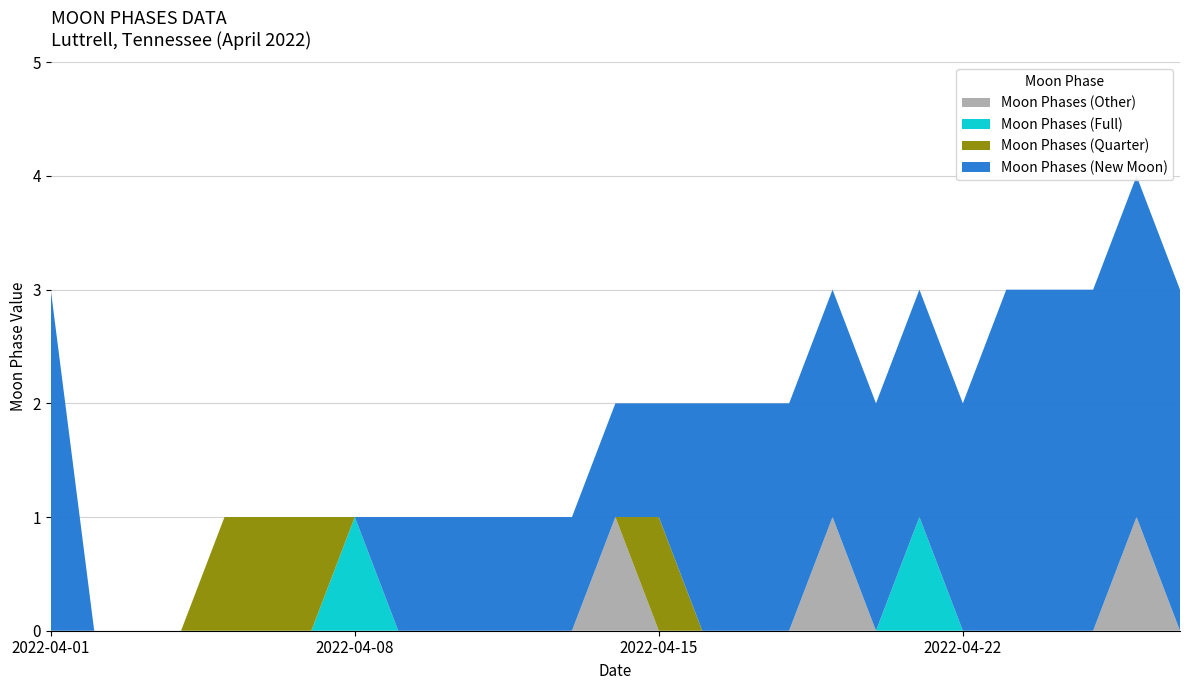

Reading left to right, extract all data points from this chart.

Moon Phases (New Moon): 2022-04-01=3	2022-04-02=0	2022-04-03=0	2022-04-04=0	2022-04-05=0	2022-04-06=0	2022-04-07=0	2022-04-08=0	2022-04-09=1	2022-04-10=1	2022-04-11=1	2022-04-12=1	2022-04-13=1	2022-04-14=1	2022-04-15=1	2022-04-16=2	2022-04-17=2	2022-04-18=2	2022-04-19=2	2022-04-20=2	2022-04-21=2	2022-04-22=2	2022-04-23=3	2022-04-24=3	2022-04-25=3	2022-04-26=3	2022-04-27=3
Moon Phases (Quarter): 2022-04-01=0	2022-04-02=0	2022-04-03=0	2022-04-04=0	2022-04-05=1	2022-04-06=1	2022-04-07=1	2022-04-08=0	2022-04-09=0	2022-04-10=0	2022-04-11=0	2022-04-12=0	2022-04-13=0	2022-04-14=0	2022-04-15=1	2022-04-16=0	2022-04-17=0	2022-04-18=0	2022-04-19=0	2022-04-20=0	2022-04-21=0	2022-04-22=0	2022-04-23=0	2022-04-24=0	2022-04-25=0	2022-04-26=0	2022-04-27=0
Moon Phases (Full): 2022-04-01=0	2022-04-02=0	2022-04-03=0	2022-04-04=0	2022-04-05=0	2022-04-06=0	2022-04-07=0	2022-04-08=1	2022-04-09=0	2022-04-10=0	2022-04-11=0	2022-04-12=0	2022-04-13=0	2022-04-14=0	2022-04-15=0	2022-04-16=0	2022-04-17=0	2022-04-18=0	2022-04-19=0	2022-04-20=0	2022-04-21=1	2022-04-22=0	2022-04-23=0	2022-04-24=0	2022-04-25=0	2022-04-26=0	2022-04-27=0
Moon Phases (Other): 2022-04-01=0	2022-04-02=0	2022-04-03=0	2022-04-04=0	2022-04-05=0	2022-04-06=0	2022-04-07=0	2022-04-08=0	2022-04-09=0	2022-04-10=0	2022-04-11=0	2022-04-12=0	2022-04-13=0	2022-04-14=1	2022-04-15=0	2022-04-16=0	2022-04-17=0	2022-04-18=0	2022-04-19=1	2022-04-20=0	2022-04-21=0	2022-04-22=0	2022-04-23=0	2022-04-24=0	2022-04-25=0	2022-04-26=1	2022-04-27=0